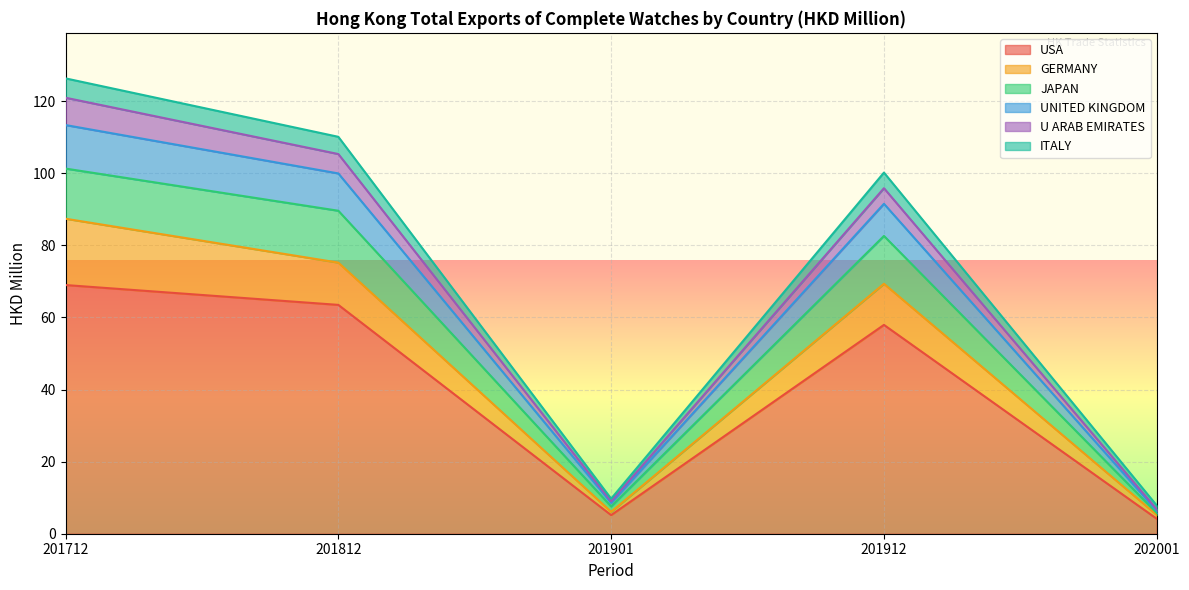

What is the lowest value of the USA series?

4.1